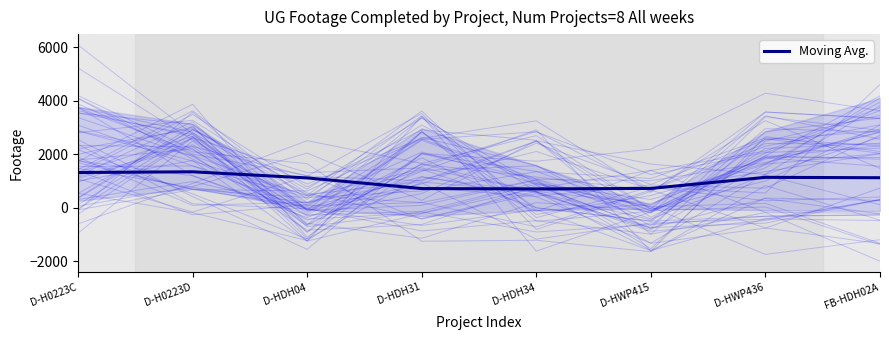

Does the chart have visible grid lines?

No